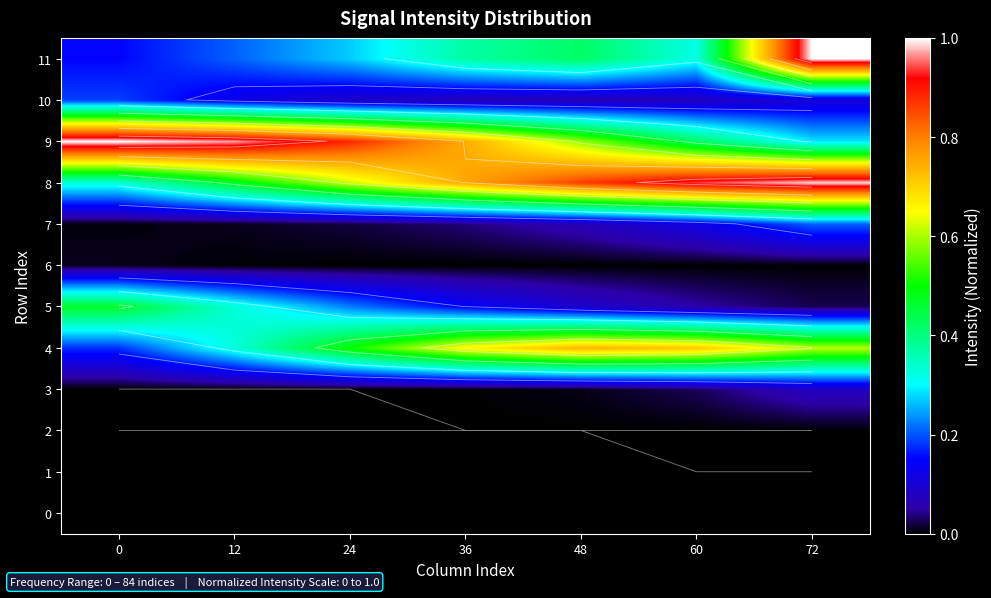

Is it true that 8 equals 0.6 at 48?

False